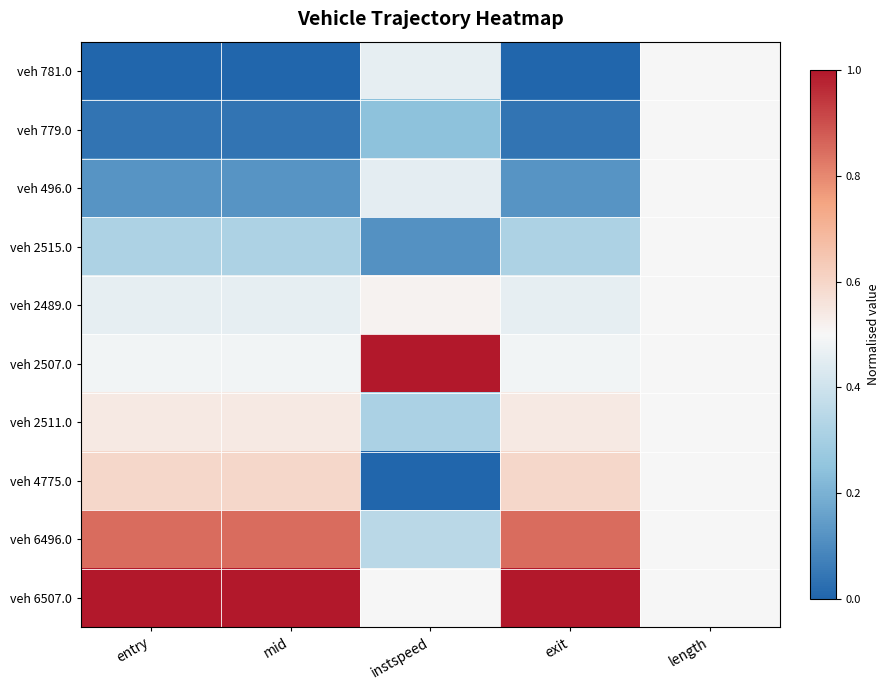

At which category is the sum across all series the highest?

length